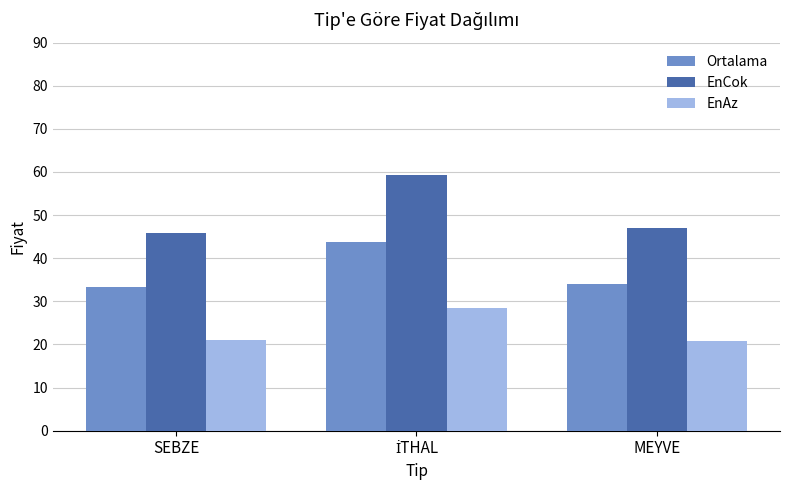

What is the total value across all series at MEYVE?

101.7